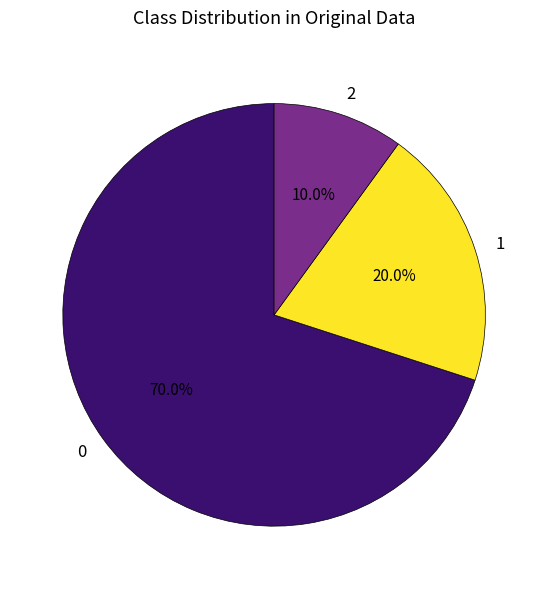

Approximately how many times larger is the value at 0 compared to 1?

3.5